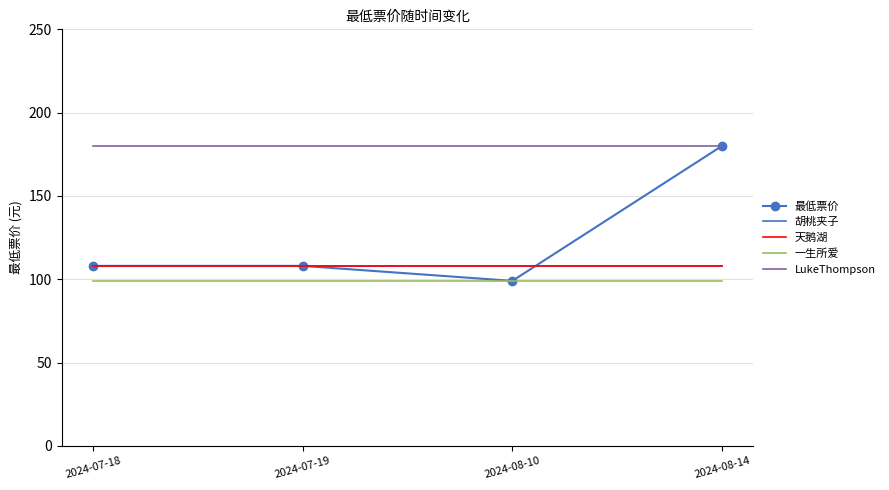

What are all the series names shown in the legend?

最低票价, 胡桃夹子, 天鹅湖, 一生所爱, LukeThompson